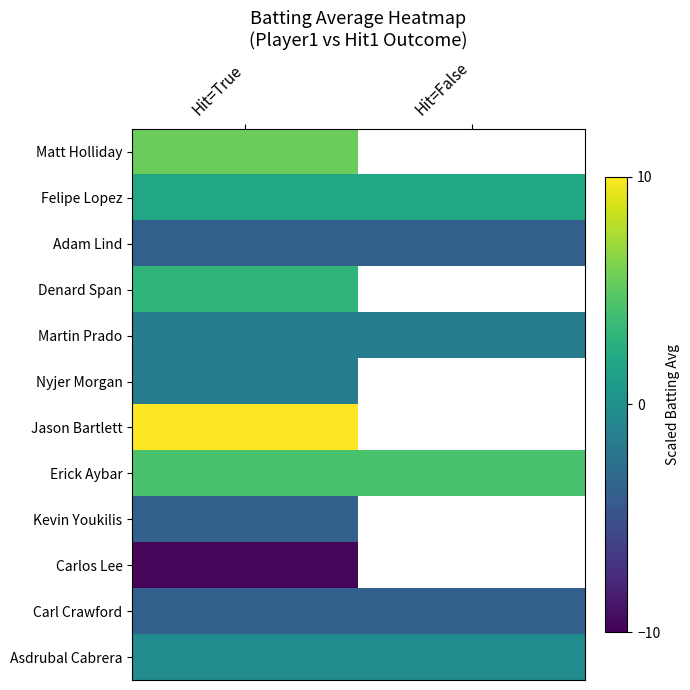

Which has a higher value, Hit=False or Hit=True?

Hit=True